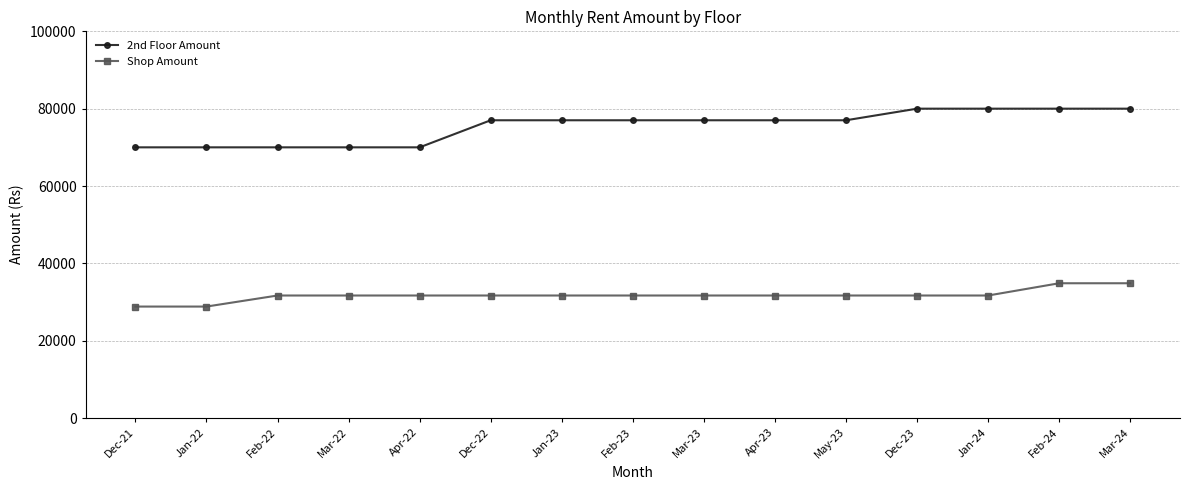

How many lines are shown in the chart?

2